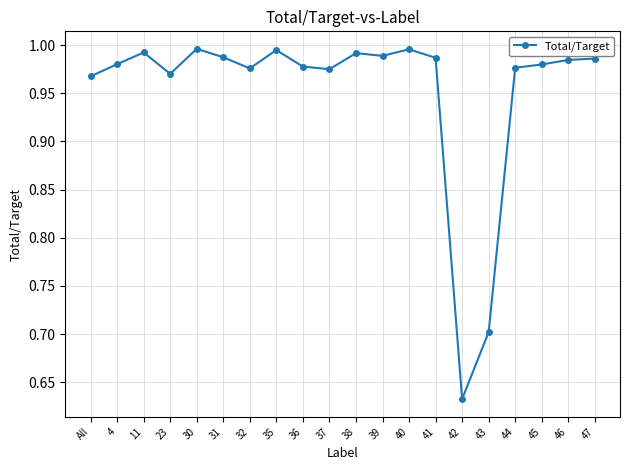

What is the label of the 19th point from the left?

46